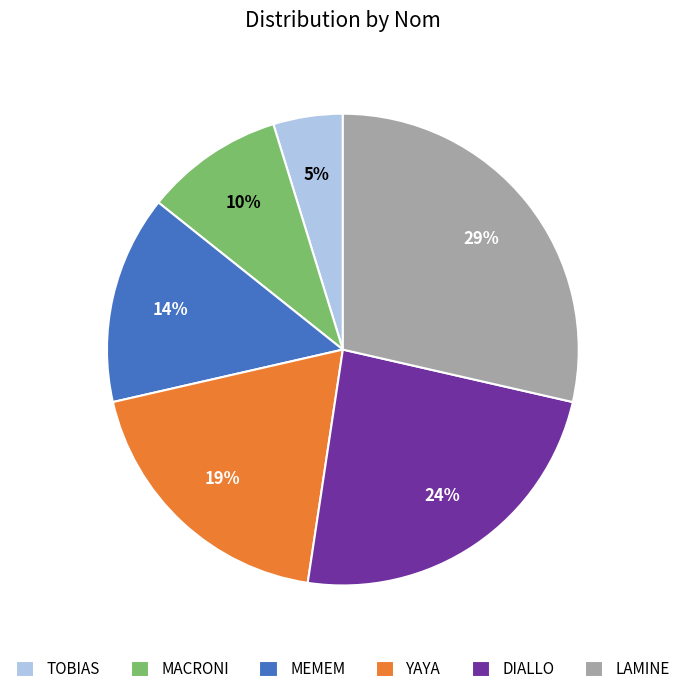

Combined, do MEMEM and YAYA account for over 50%?

No